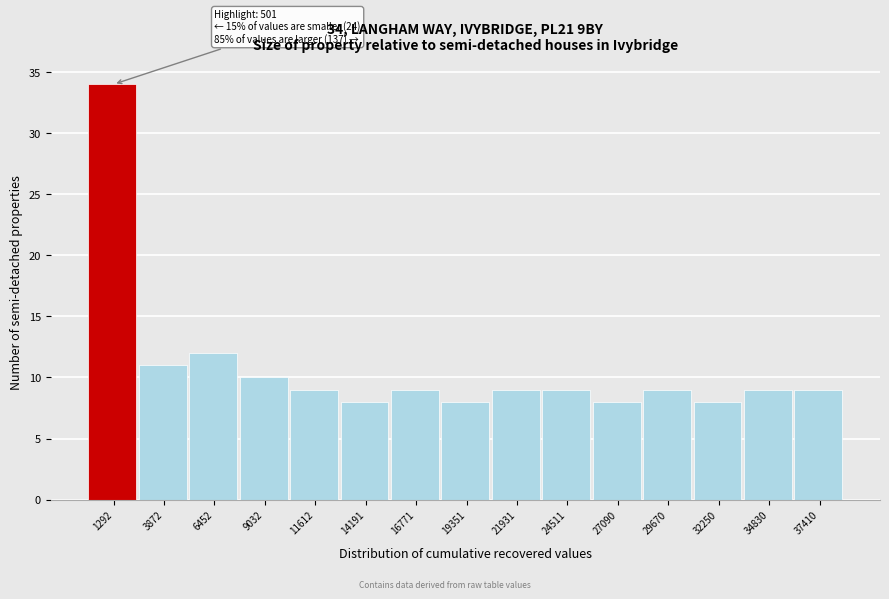

Over which range of the x-axis is the bar tallest?

0 to 2500